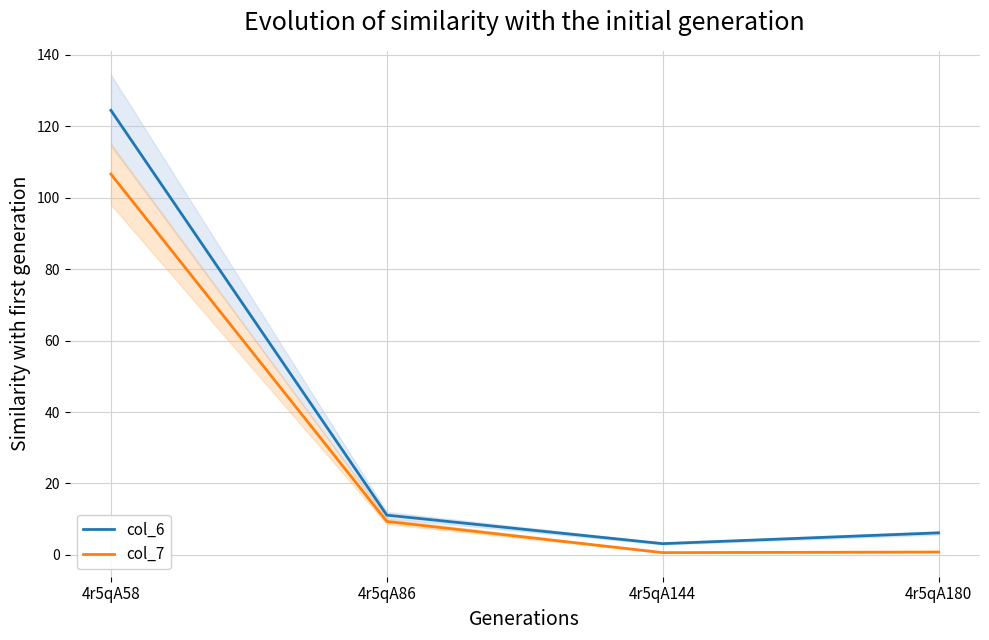

True or false: col_6 and col_7 intersect in this chart.

False